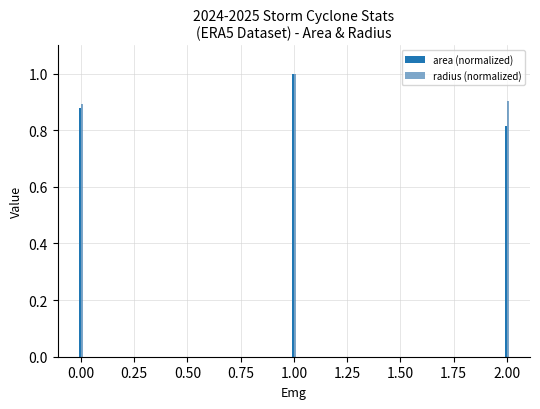

What is the sum of the radius (normalized) values at 2.00 and 1.00?

1.9